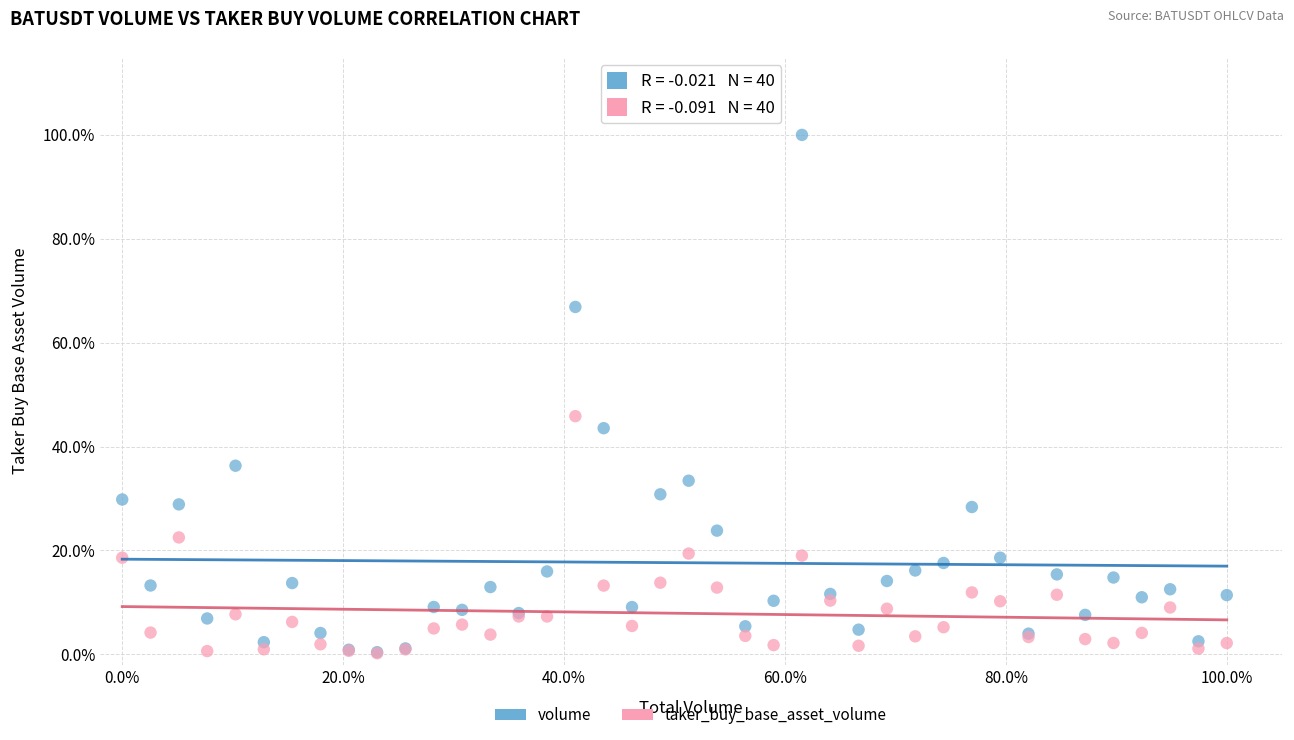

Which series reaches the maximum Y coordinate?

volume